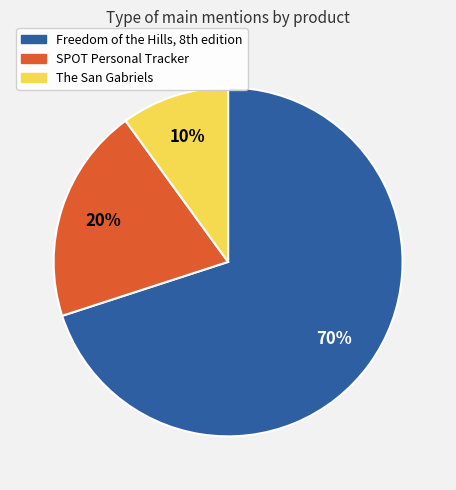

What is the largest slice in the pie chart?

Freedom of the Hills, 8th edition